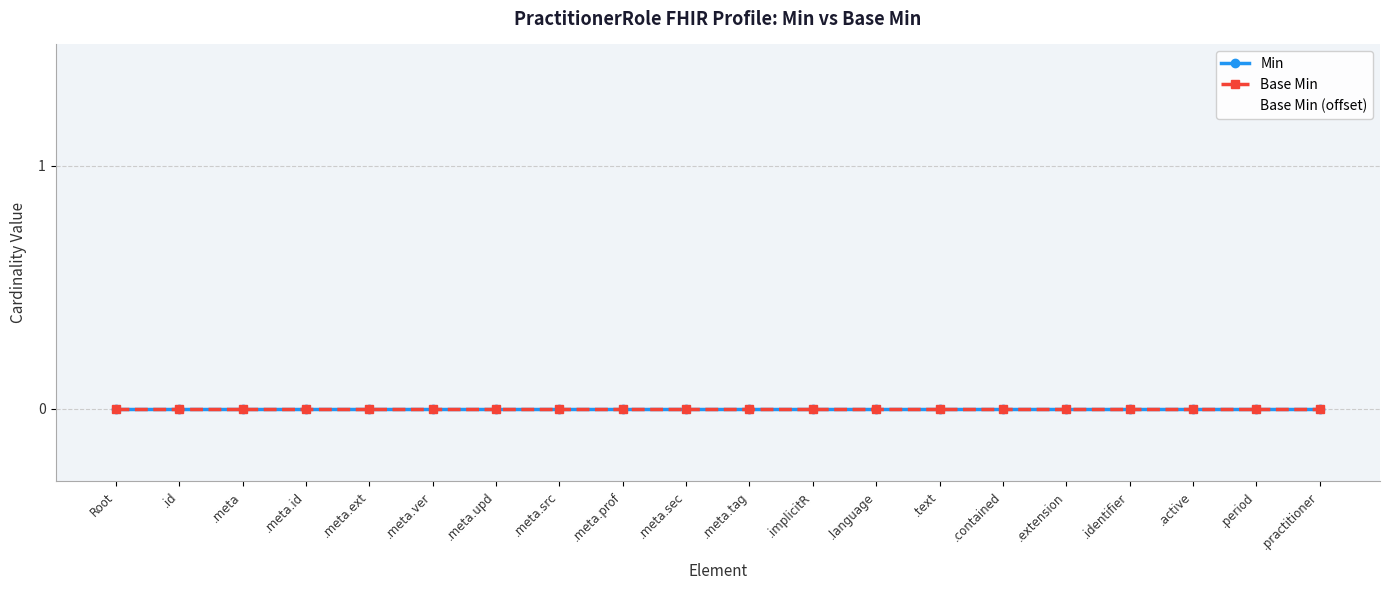

What is the sum of all Base Min (offset) values?

1.0